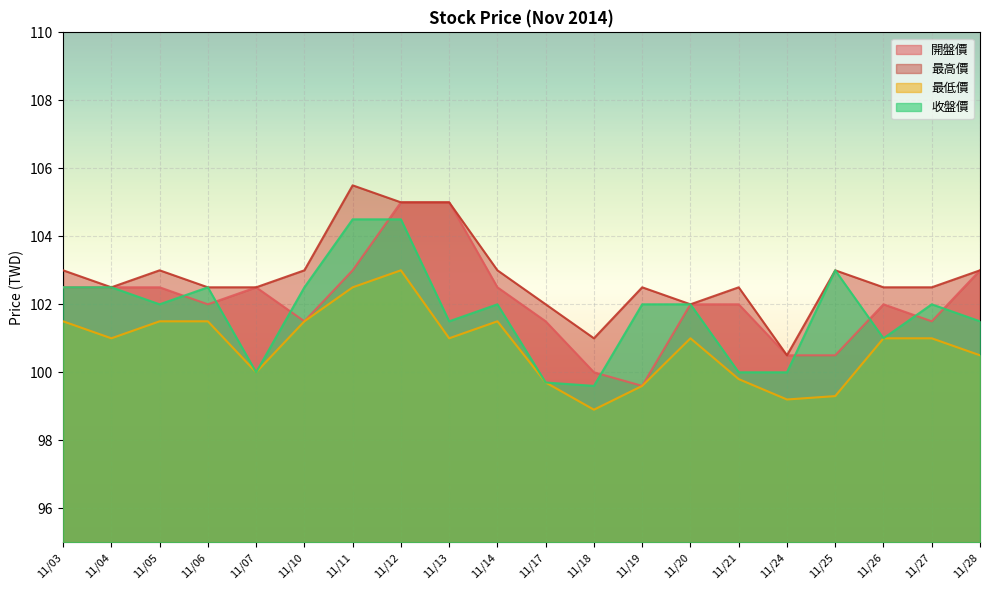

At which category is the sum across all series the highest?

11/12